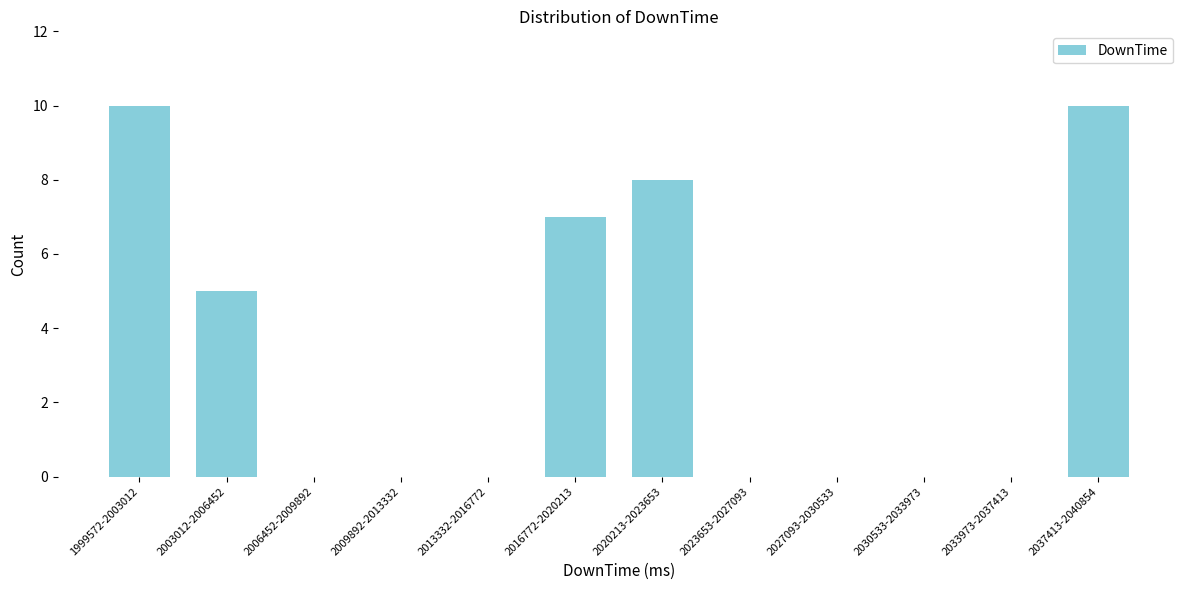

Reading left to right, extract all data points from this chart.

1999572-2003012=10	2003012-2006452=5	2006452-2009892=0	2009892-2013332=0	2013332-2016772=0	2016772-2020213=7	2020213-2023653=8	2023653-2027093=0	2027093-2030533=0	2030533-2033973=0	2033973-2037413=0	2037413-2040854=10